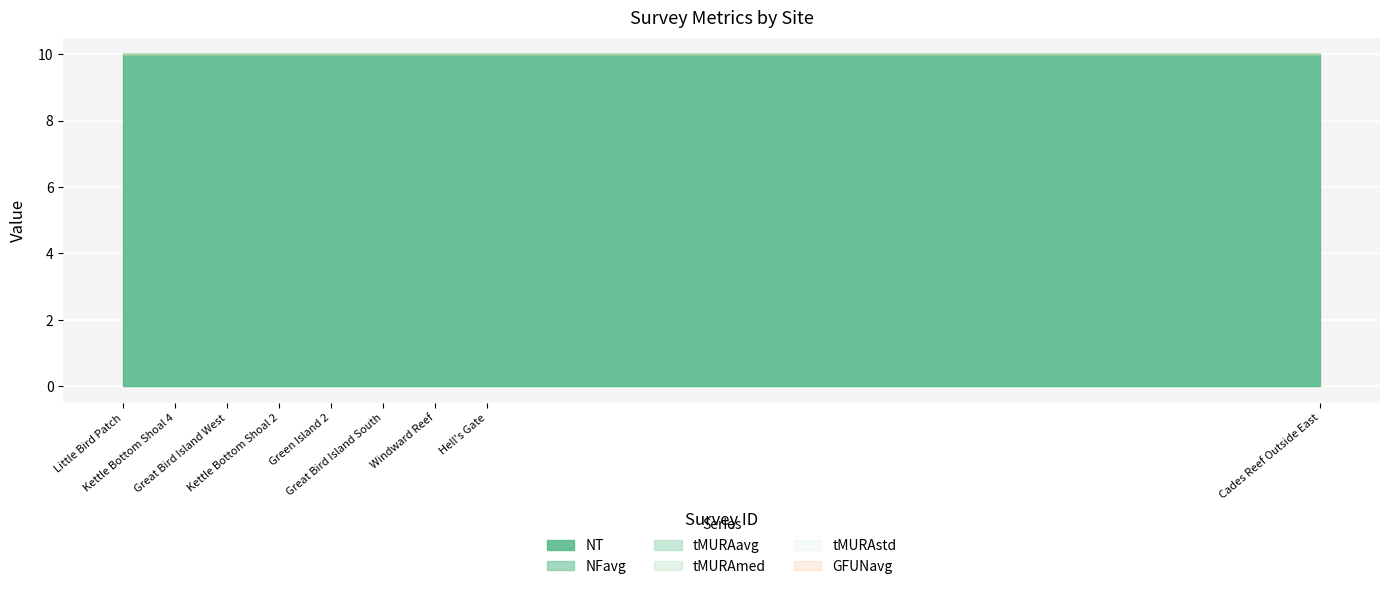

Where is tMURAavg nearest to the value 0?

Little Bird Patch